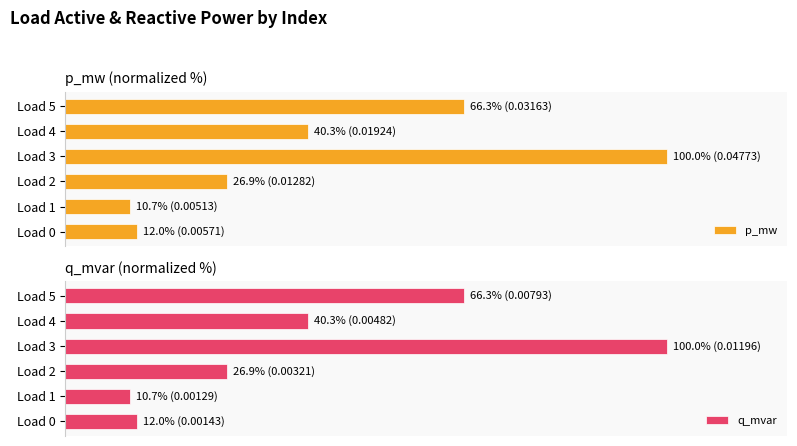

Which category has the highest value across all series?

Load 3